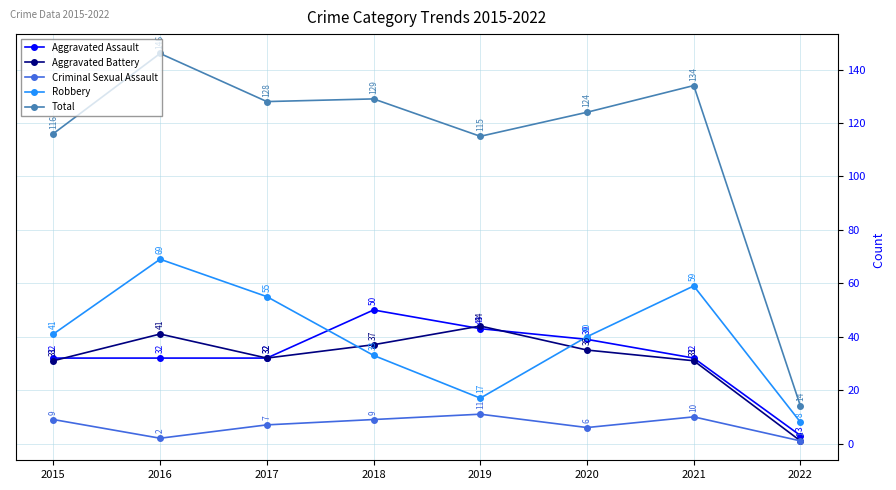

List the labels in order of Robbery value, largest first.

2016, 2021, 2017, 2015, 2020, 2018, 2019, 2022